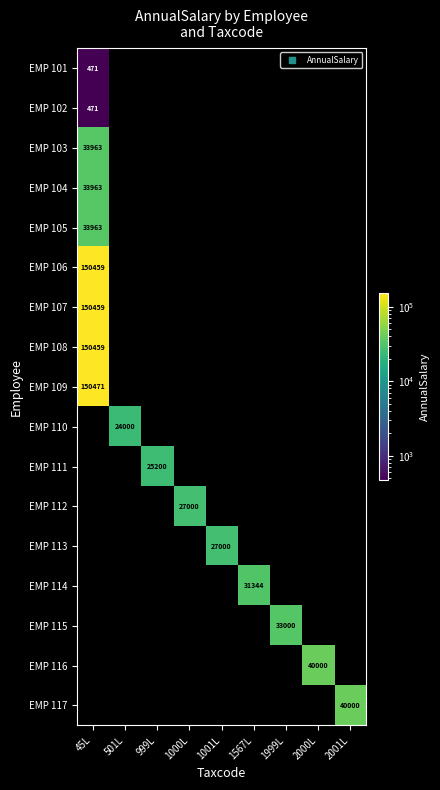

Is the value of EMP 117 at 999L greater than the value of EMP 104 at 1999L?

No